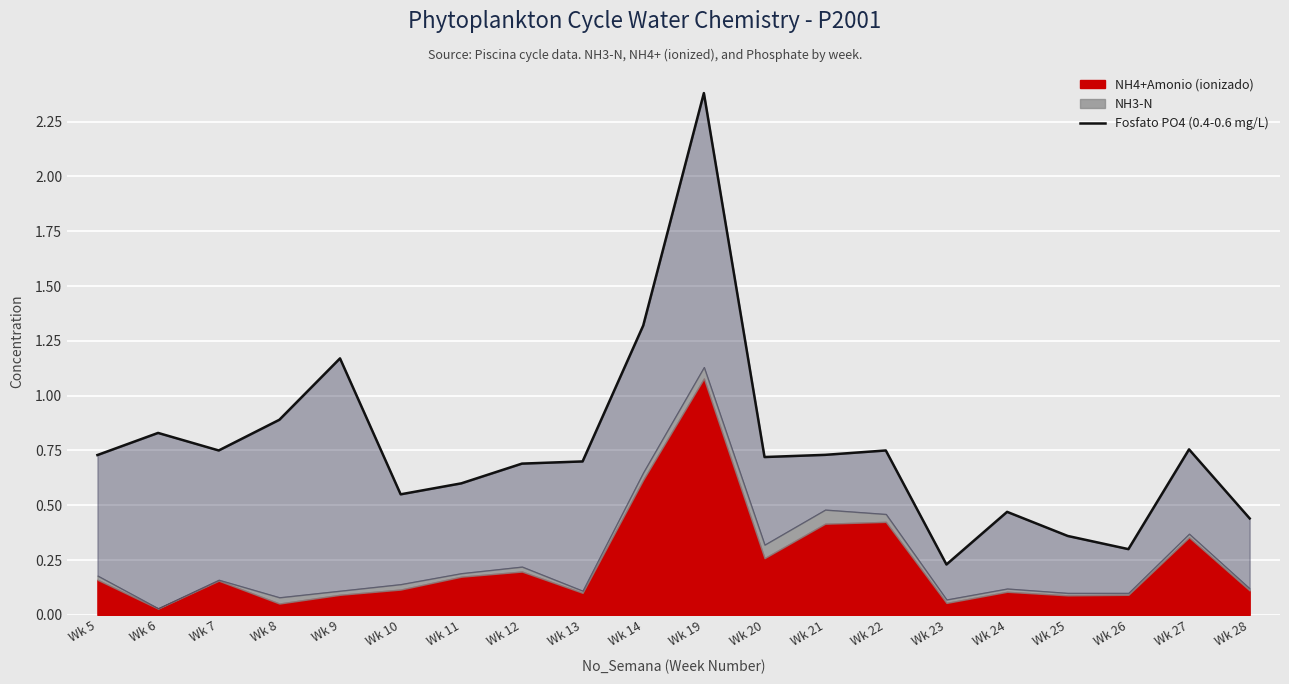

Reading left to right, list all the values displayed in this chart.

0.7	0.8	0.8	0.9	1.2	0.5	0.6	0.7	0.7	1.3	2.4	0.7	0.7	0.8	0.2	0.5	0.4	0.3	0.8	0.4